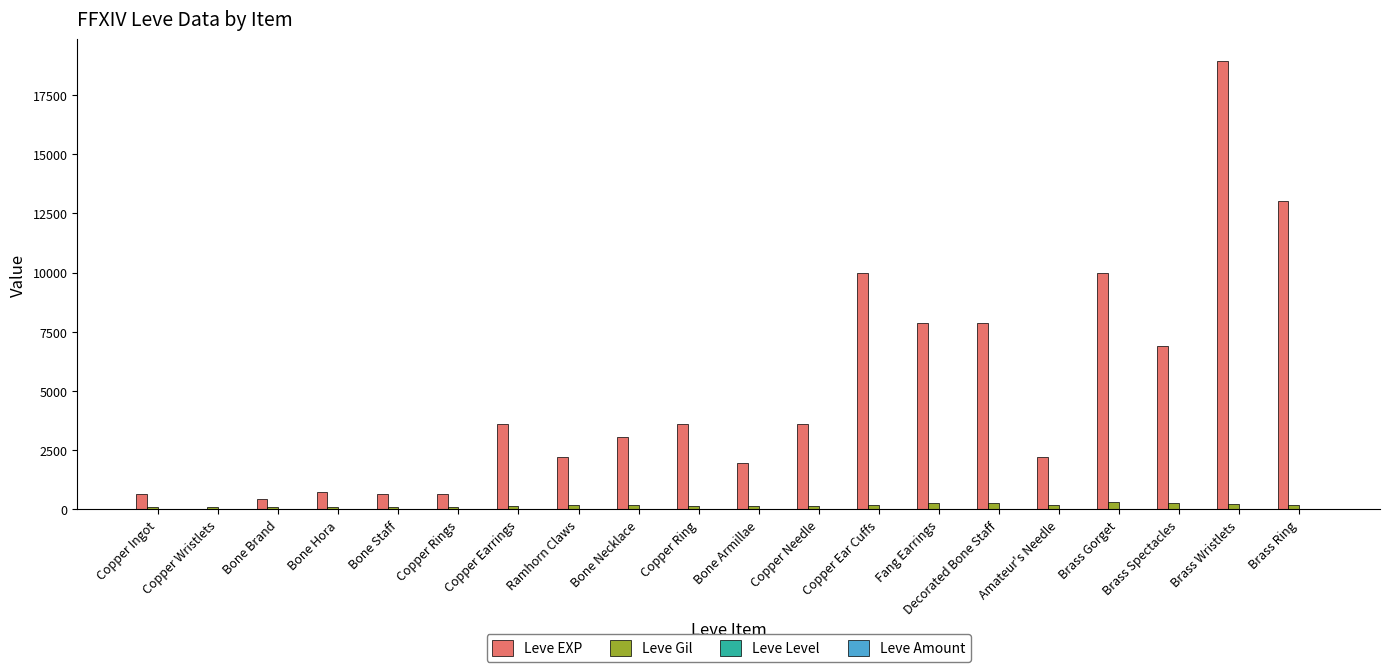

What is the greatest value displayed?

18910